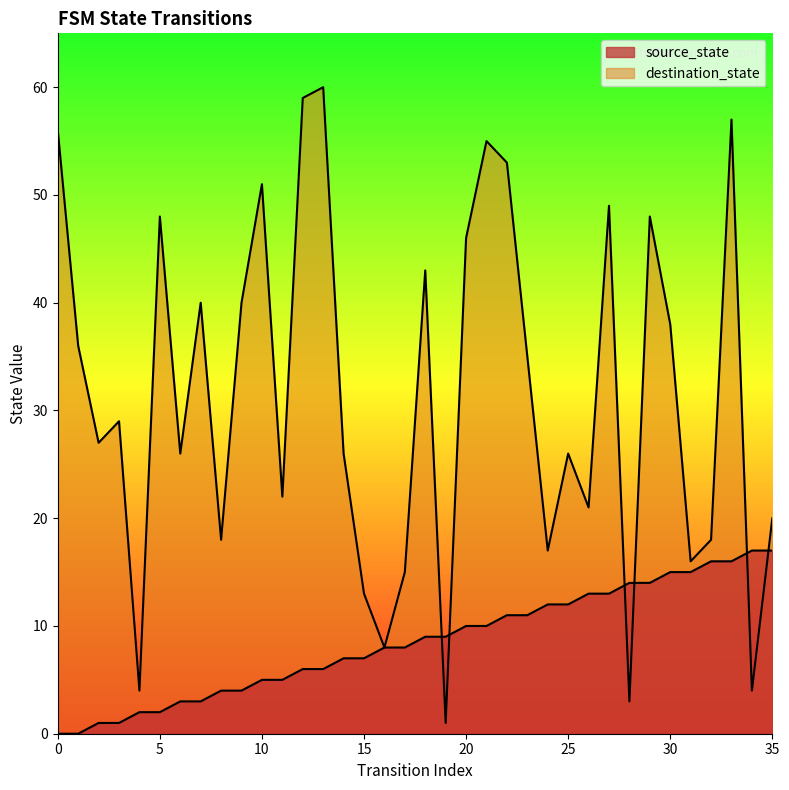

How many values in the destination_state series are below 29?

18